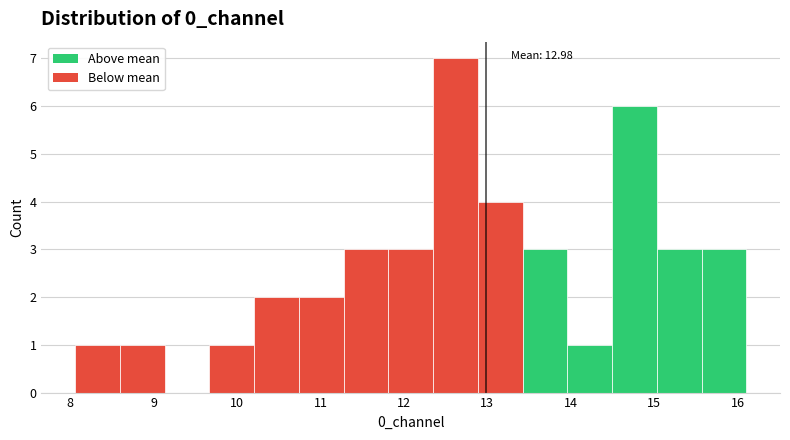

Which range on the x-axis has the tallest bar?

12.4 to 12.9